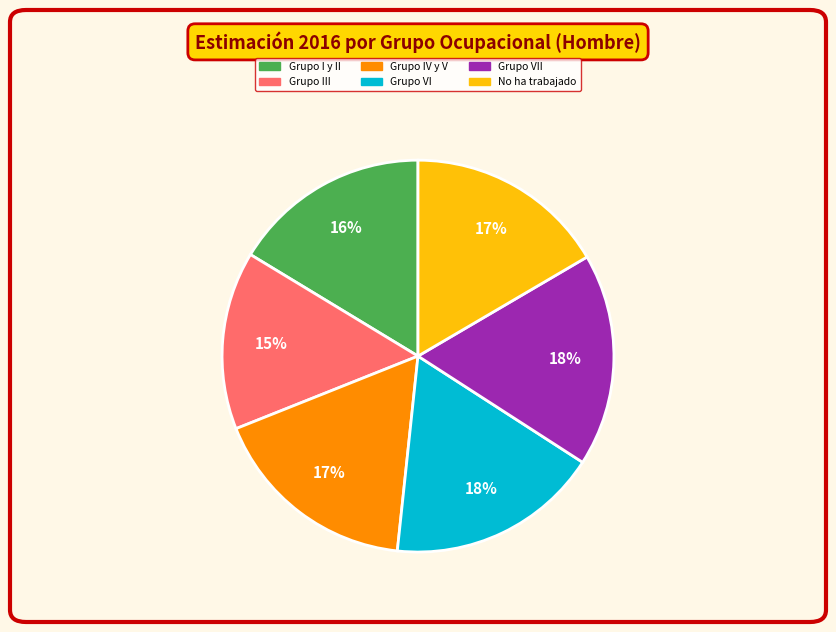

To the nearest percent, what is the average slice percentage?

17%